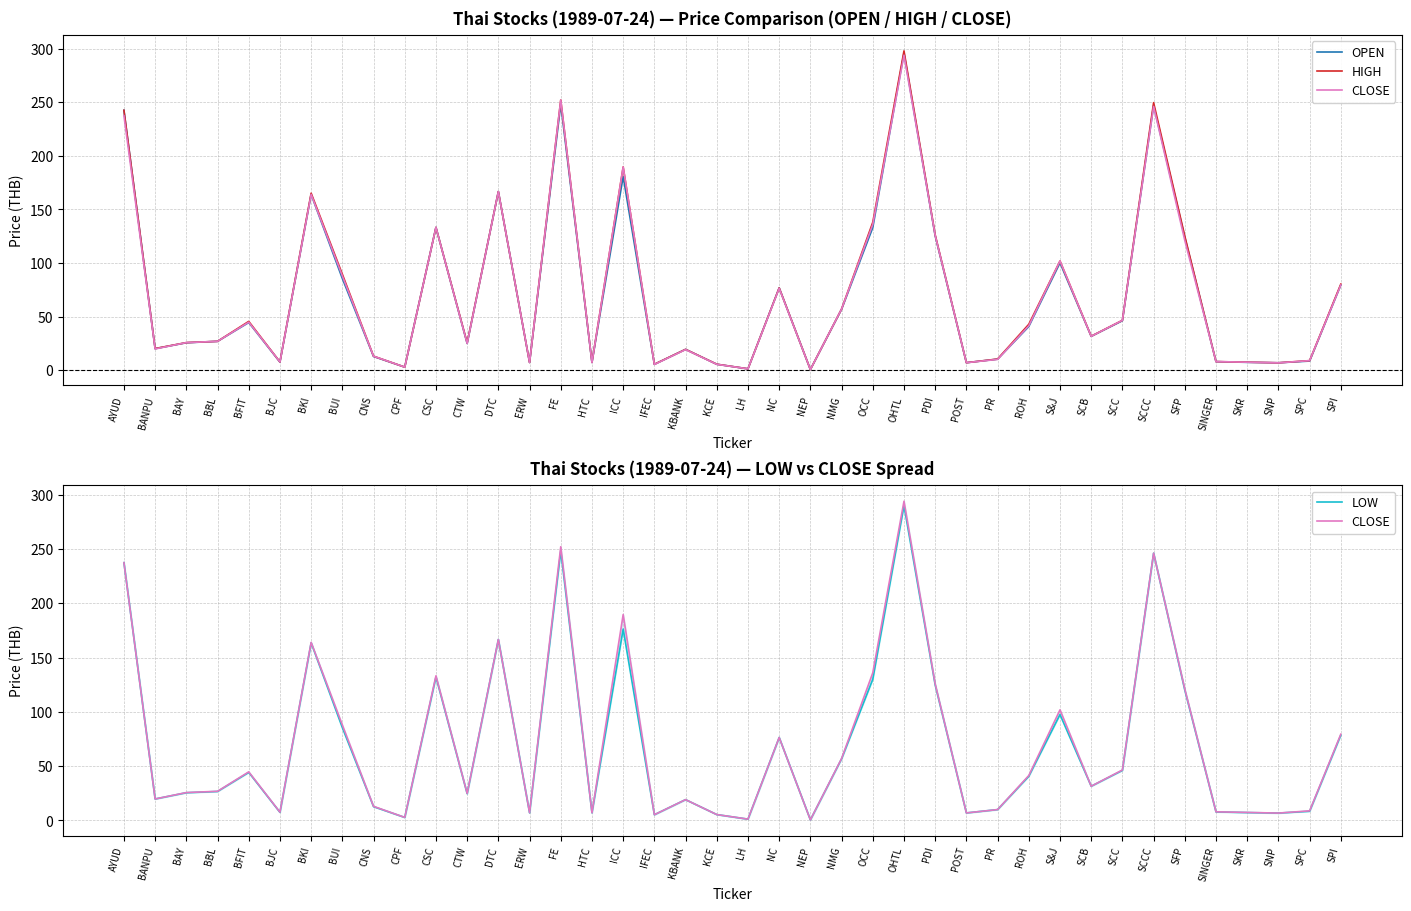

At which category does HIGH reach its first local peak?

BFIT